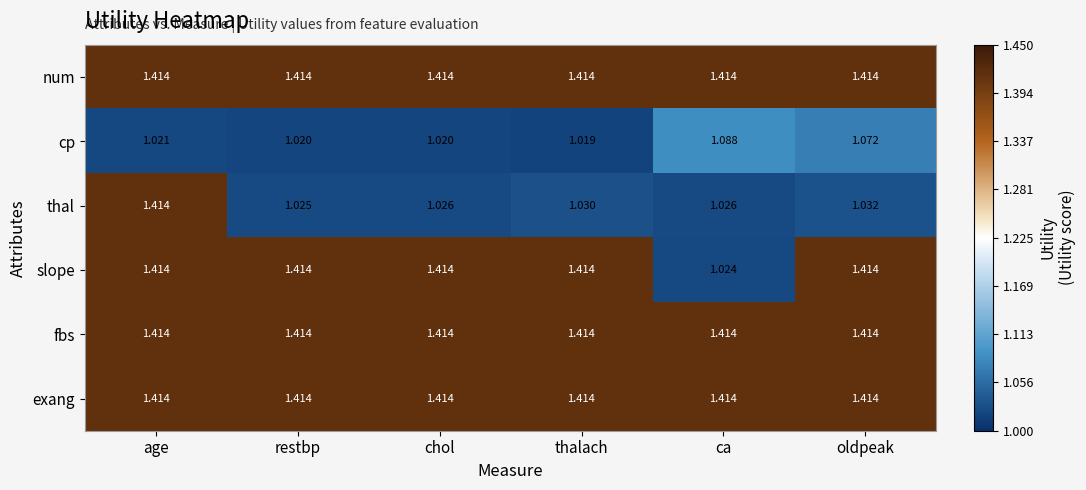

Which series has the largest range (max minus min)?

slope